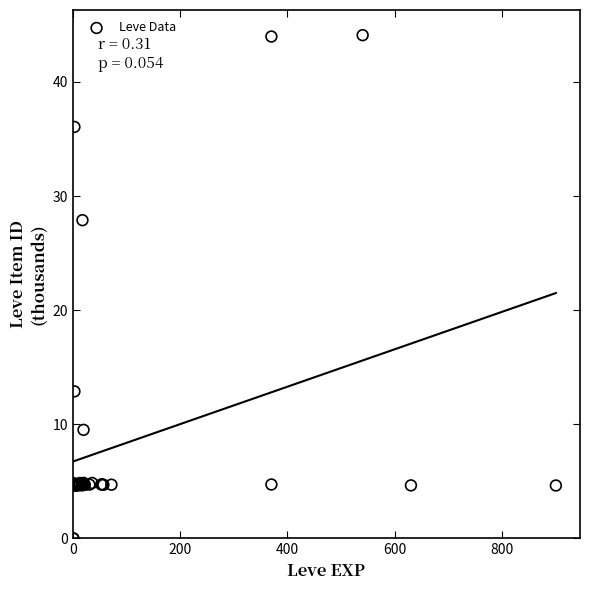

What Y value in the scatter plot is closest to 22?

27.9